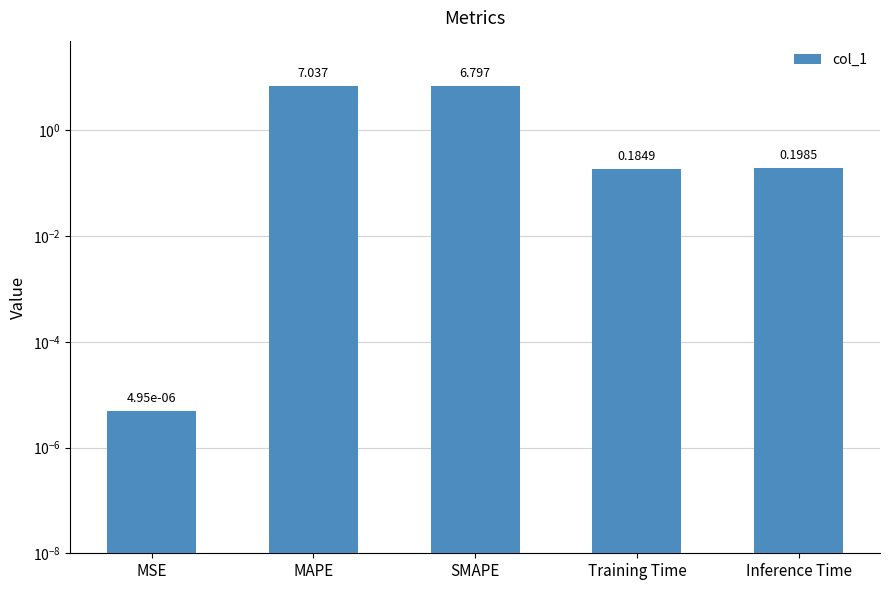

Where is the data nearest to the value 3?

Inference Time